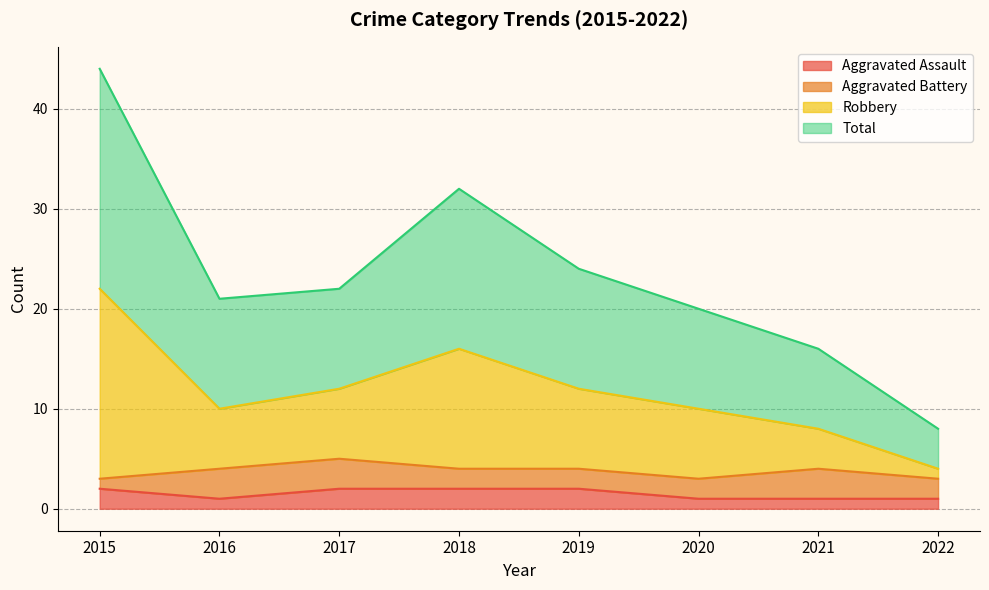

At which category does the chart reach its minimum across all series?

2016